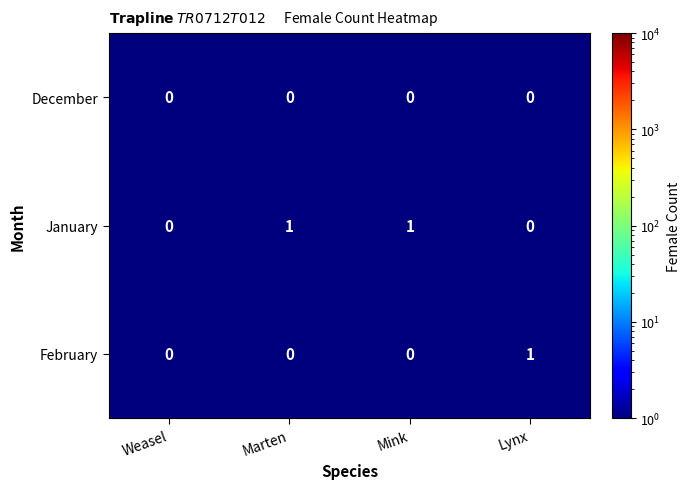

Which series changed the most between Weasel and Marten?

January